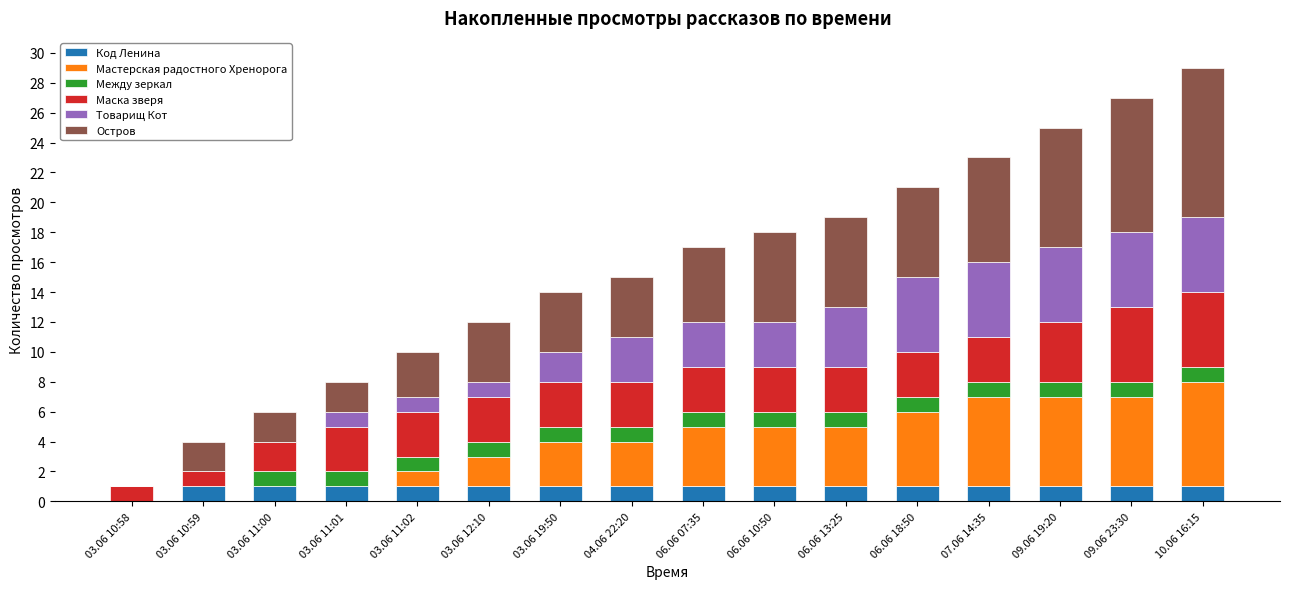

True or false: Код Ленина has a value of 1 at 03.06 11:00.

True